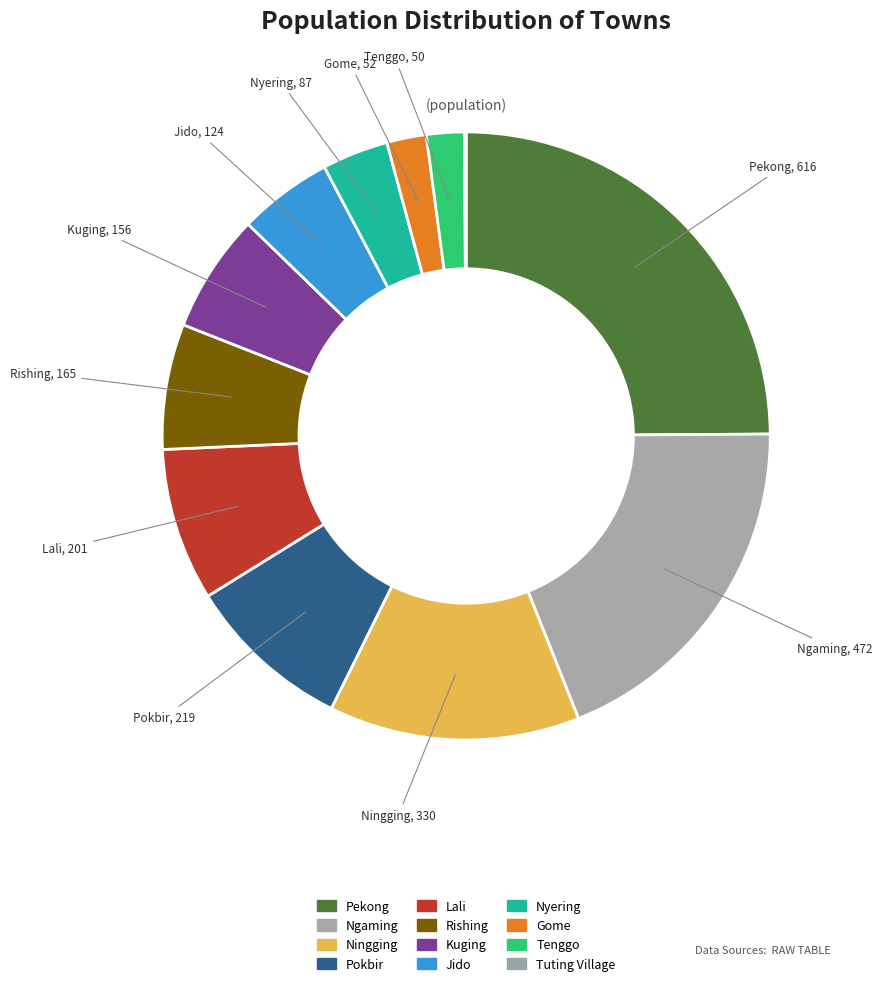

Is the sum of Rishing and Tuting Village greater than half?

No